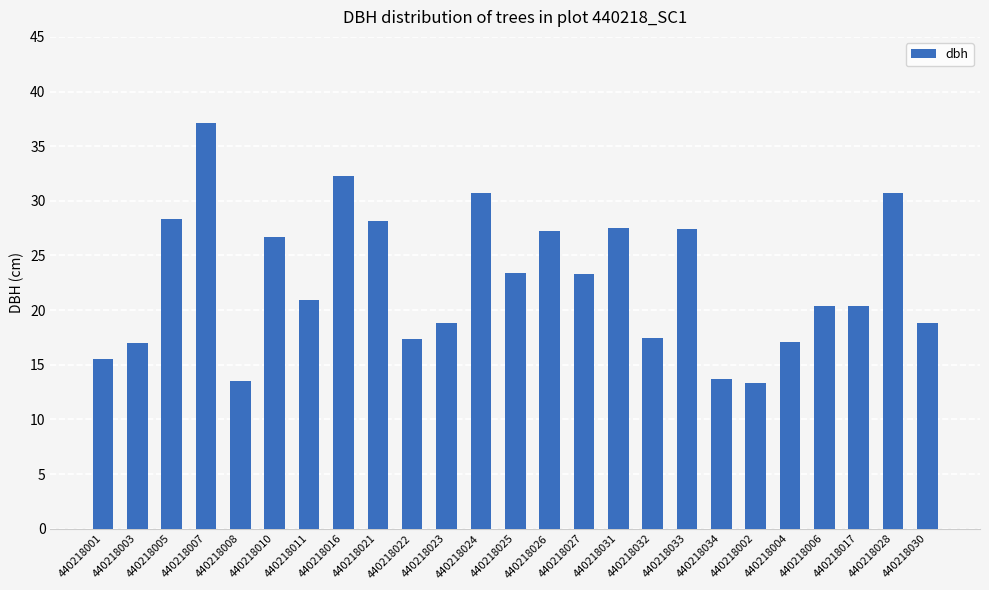

The chart shows a value of 10.9 at 440218023. True or false?

False